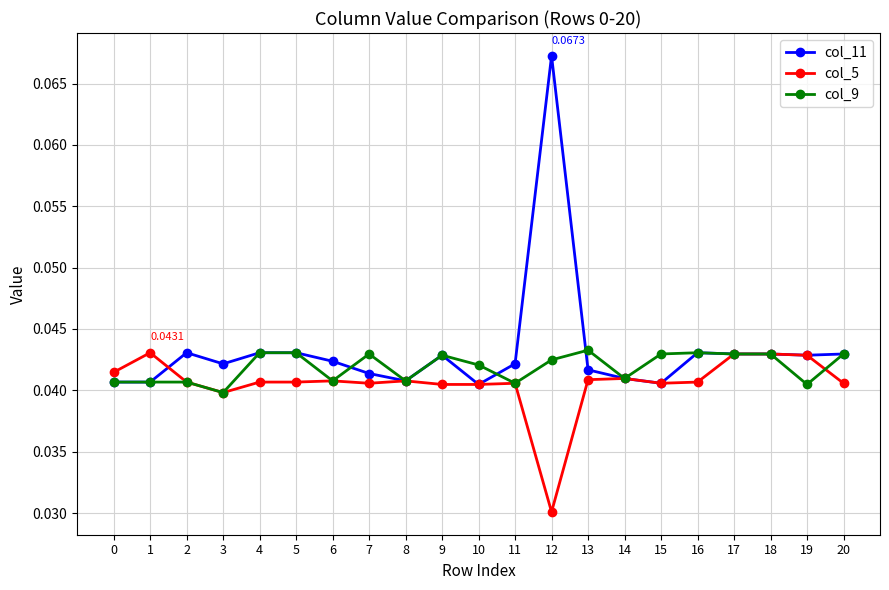

The col_5 series shows 0.1 at 15. True or false?

False